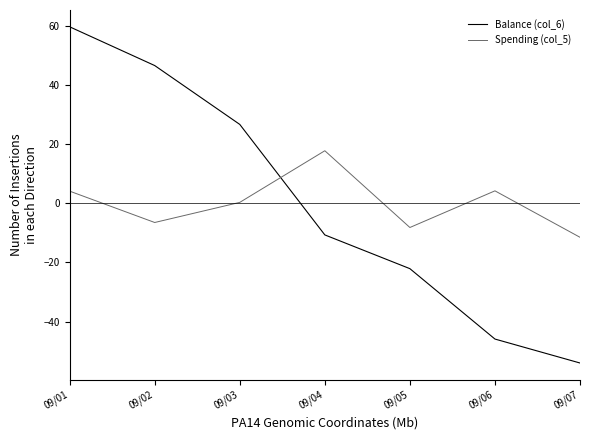

What is the difference between the maximum and minimum values in the Spending (col_5) series?

29.3